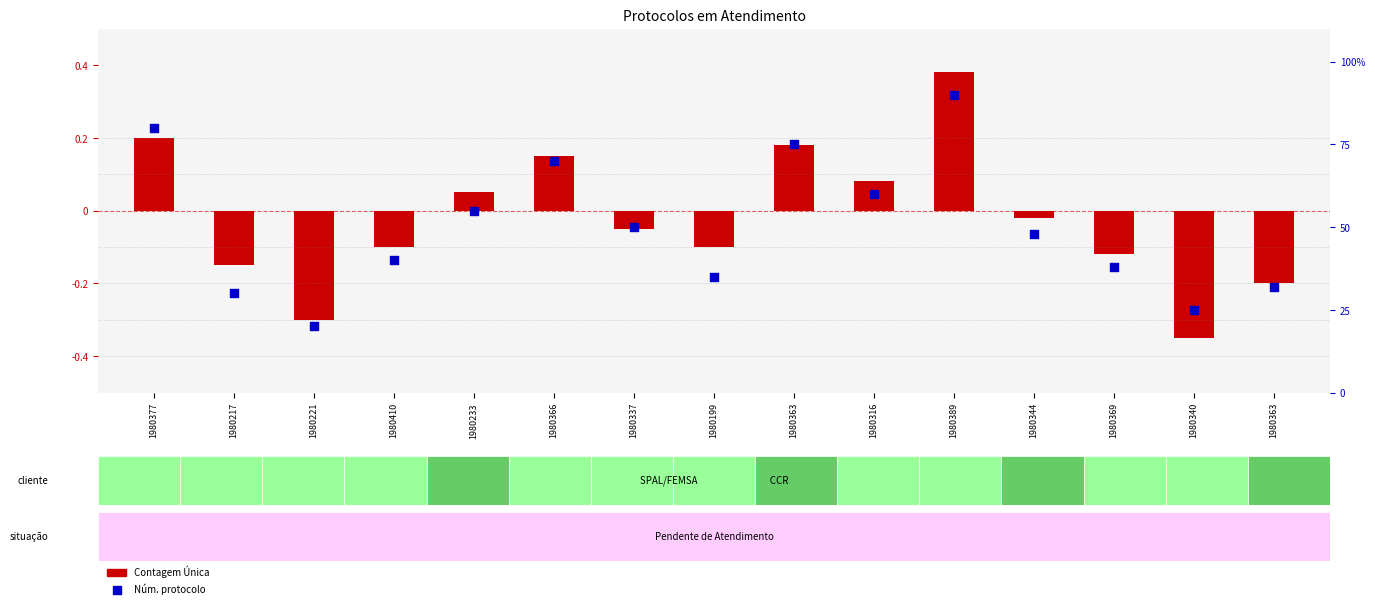

Which series has the largest total across all categories?

Núm. protocolo